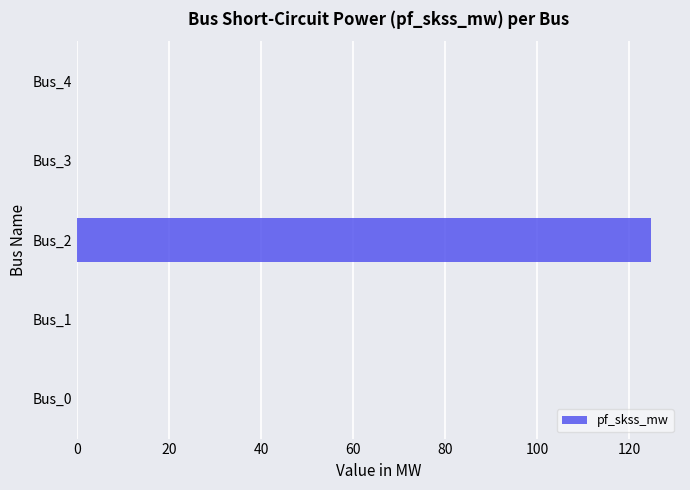

What is the sum of all values?

124.8